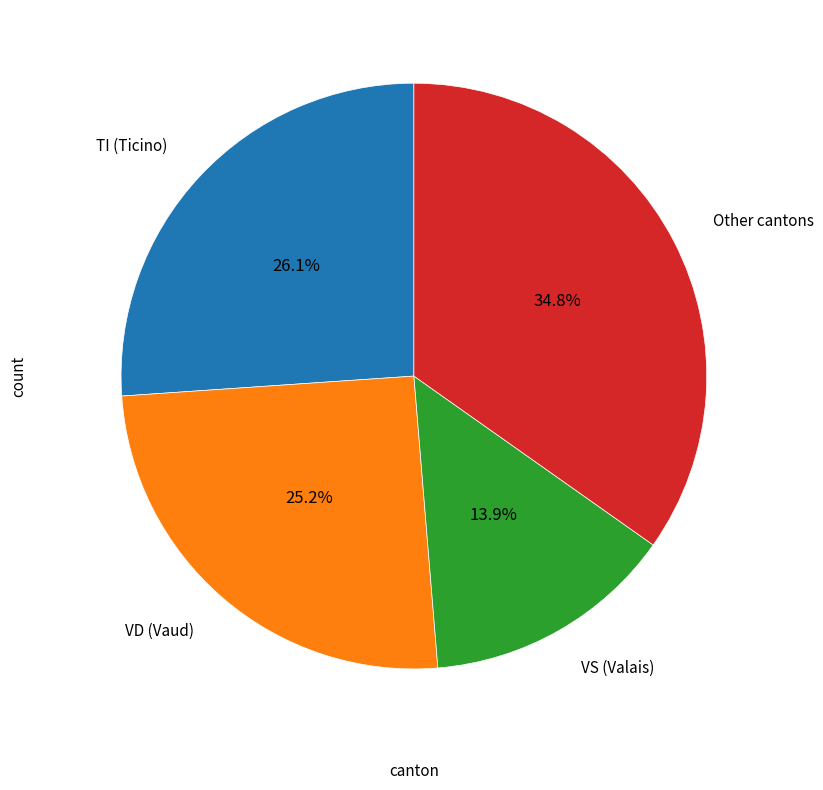

Is there any slice that represents more than half of the pie?

No